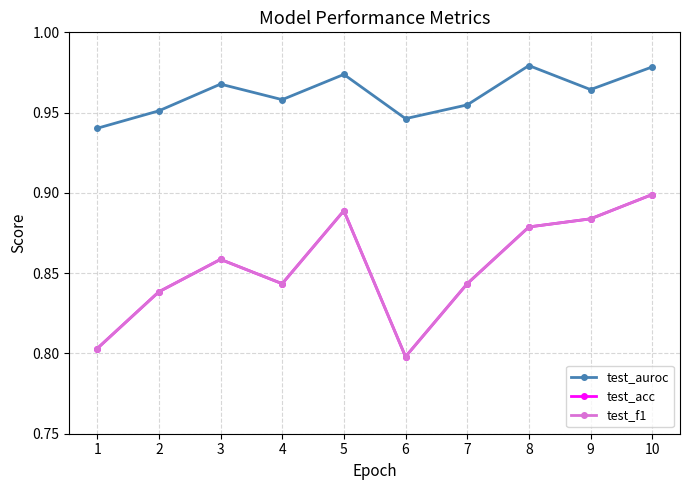

Does the chart have visible grid lines?

Yes